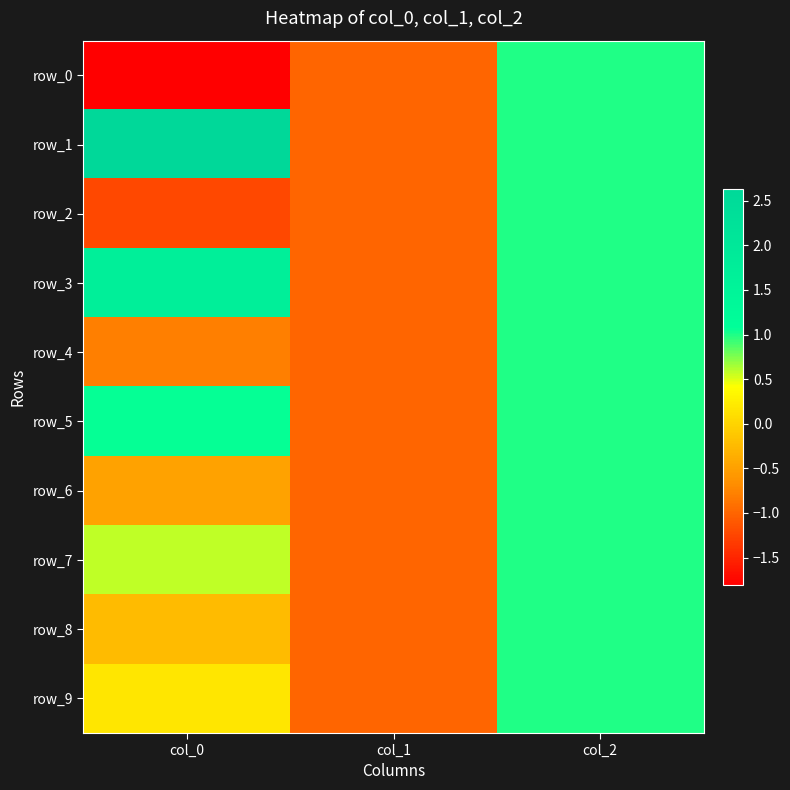

What is the difference between the second highest and minimum values in the row_8 series?

0.8